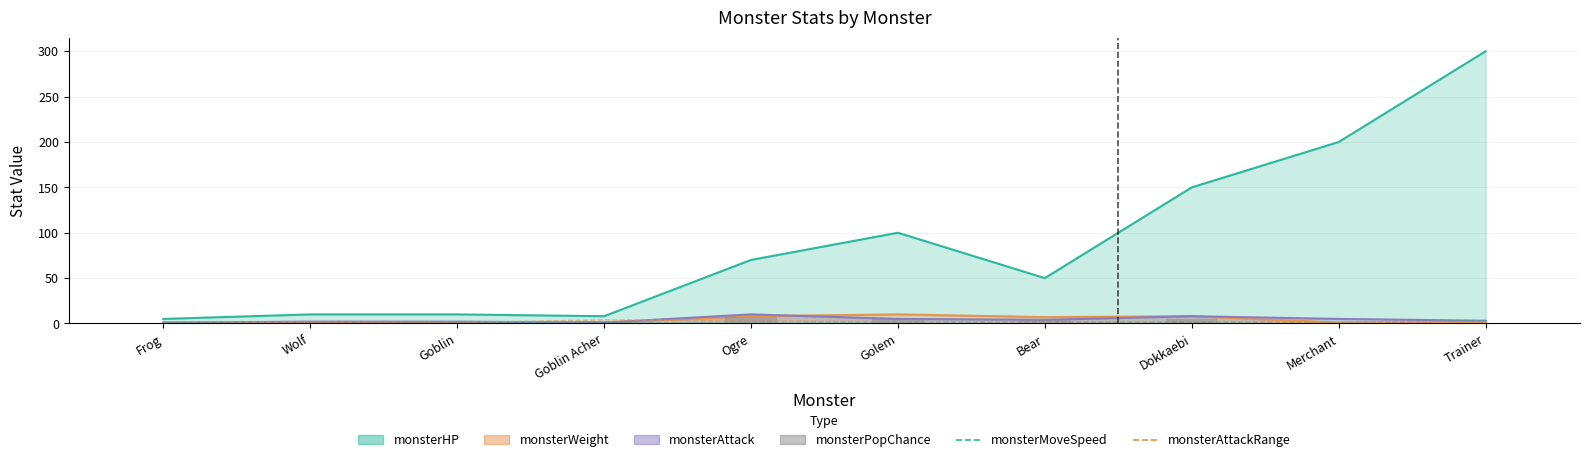

What is the maximum value for monsterPopChance?

7.0